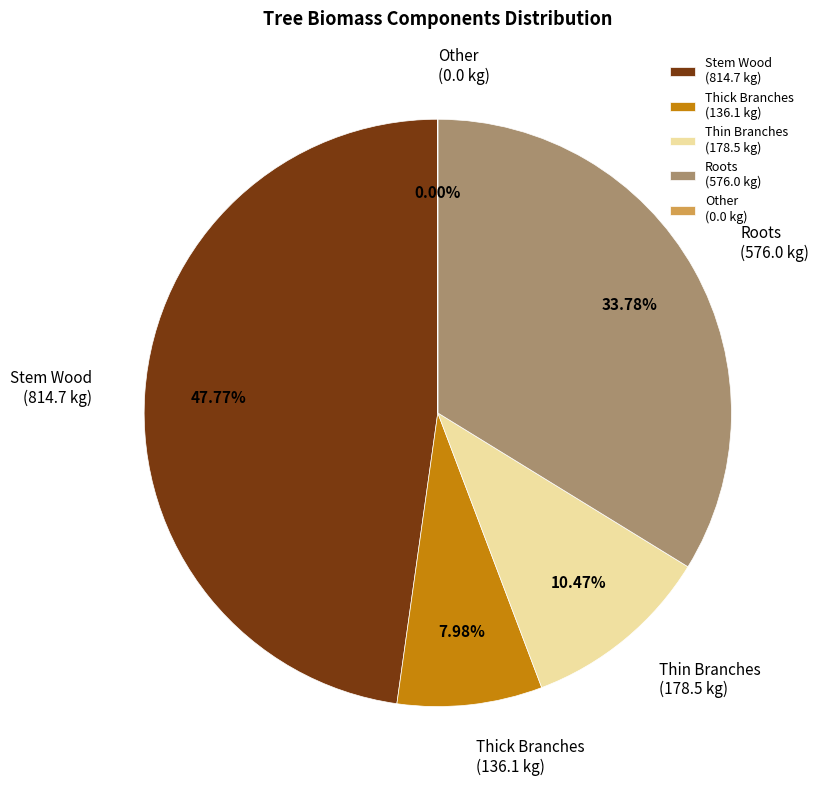

Does any single category account for the majority?

No